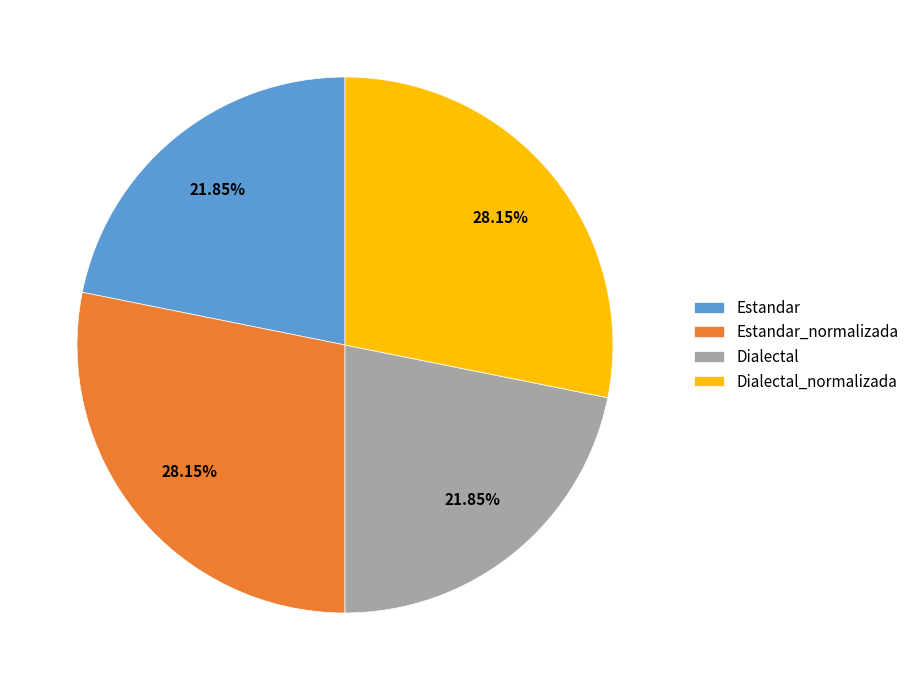

Approximately how many times larger is the value at Estandar_normalizada compared to Dialectal_normalizada?

1.0